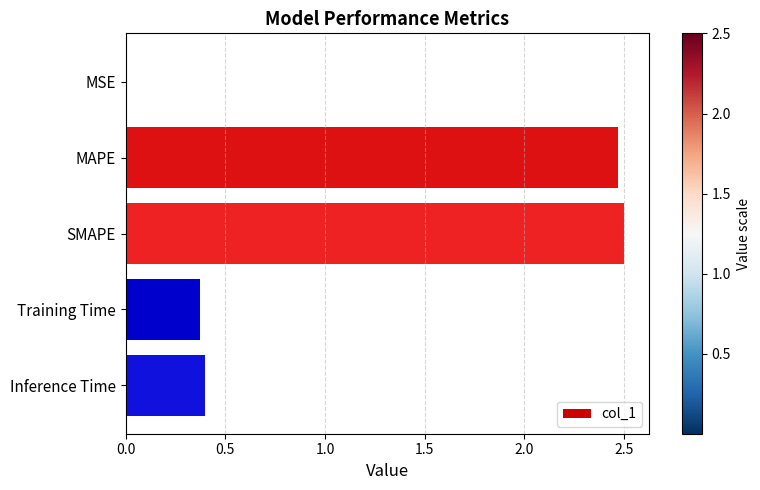

What is the sum of all values?

5.7